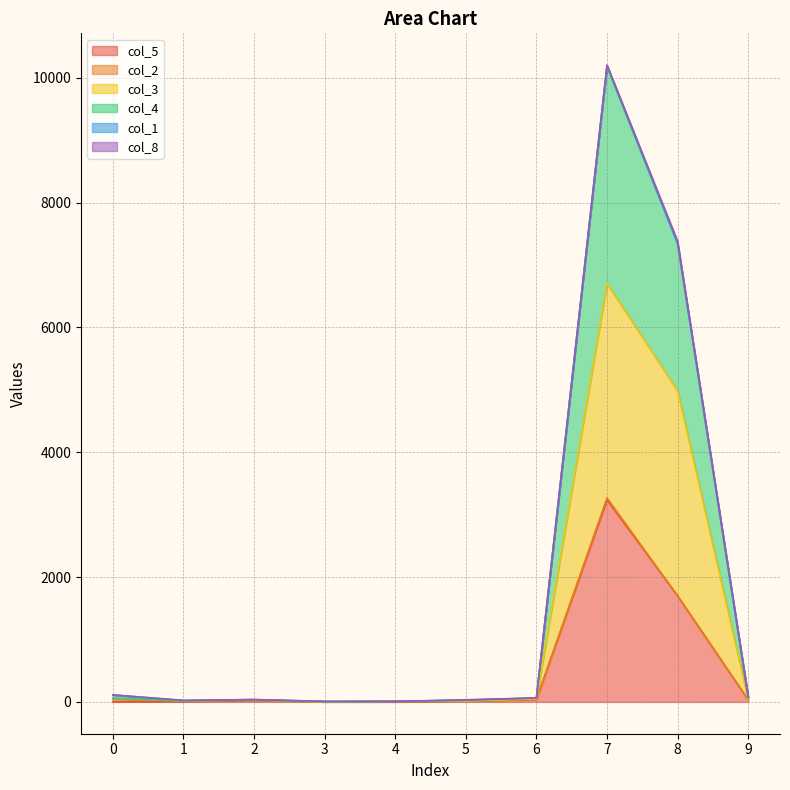

What is the approximate value of col_5 at 5?

10